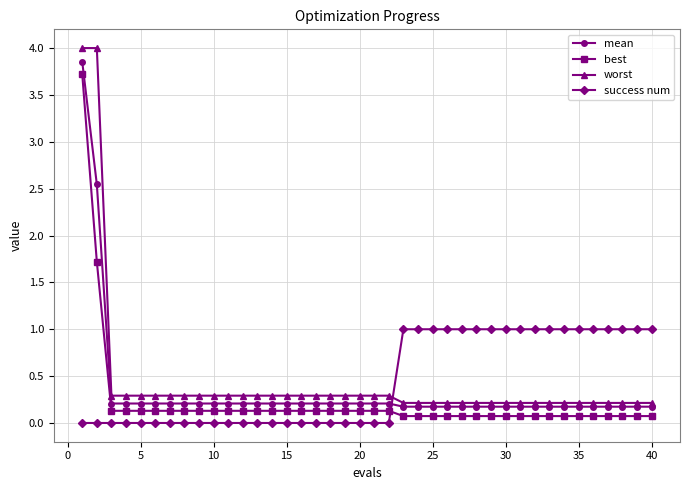

What is the difference between the maximum and minimum values in the success num series?

1.0